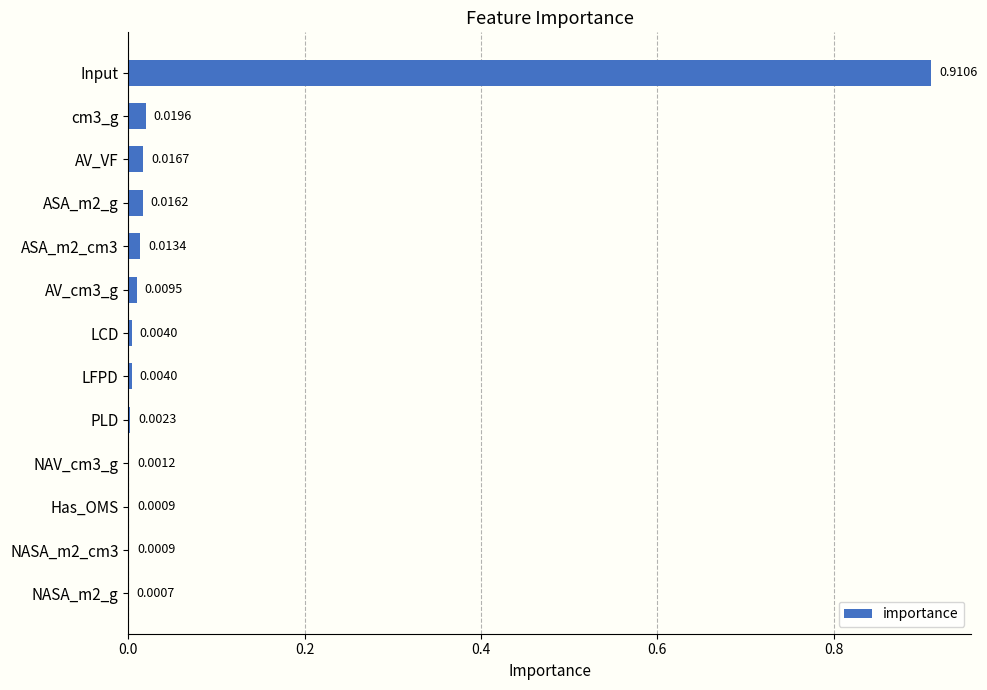

Which has a higher value, AV_VF or ASA_m2_cm3?

AV_VF